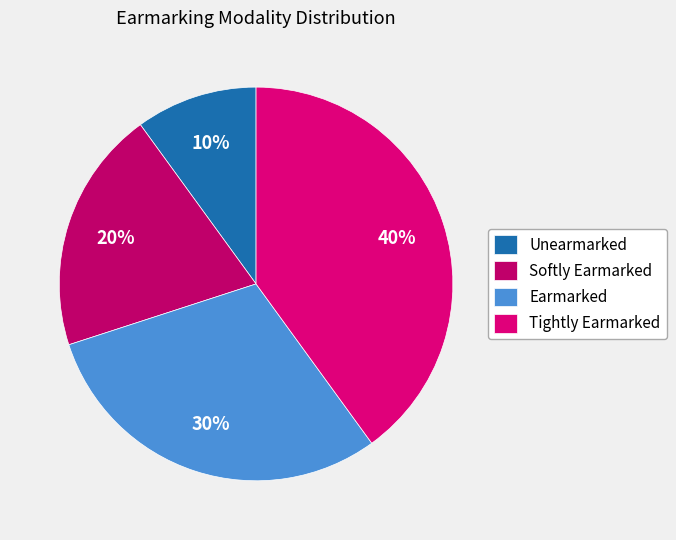

Is Earmarked the majority of the pie?

No